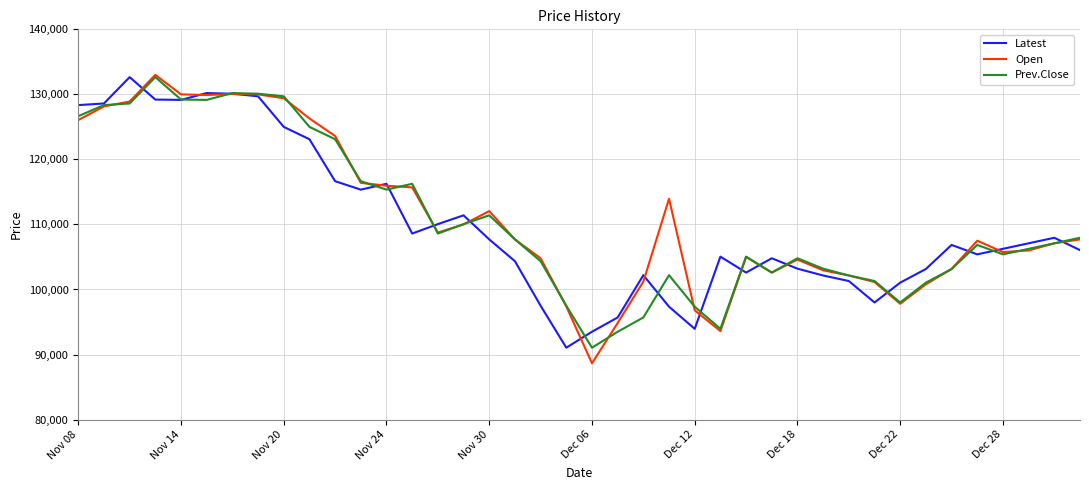

What is the average value of the Latest series?

110214